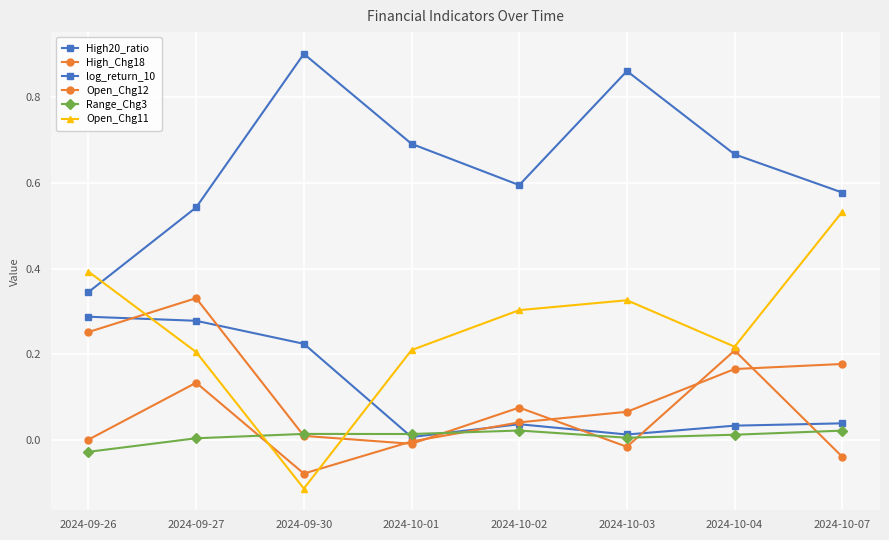

What position from the left is 2024-10-01?

4